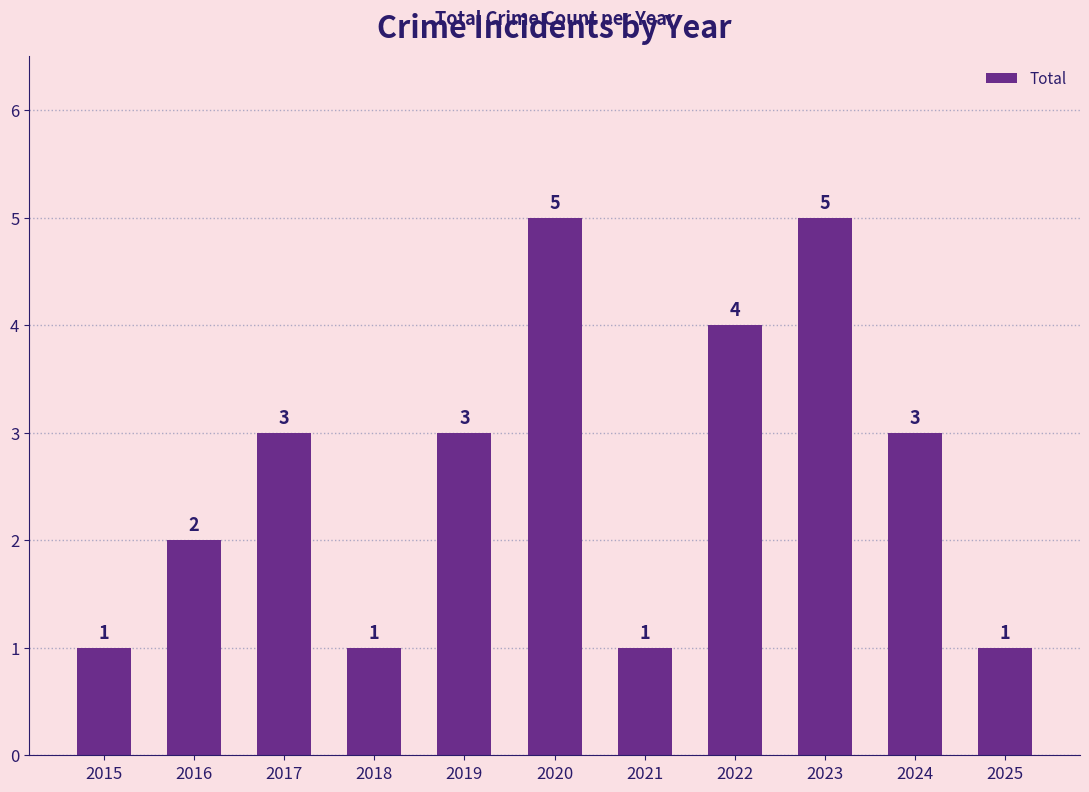

True or false: the data shows 1 at 2024.

False